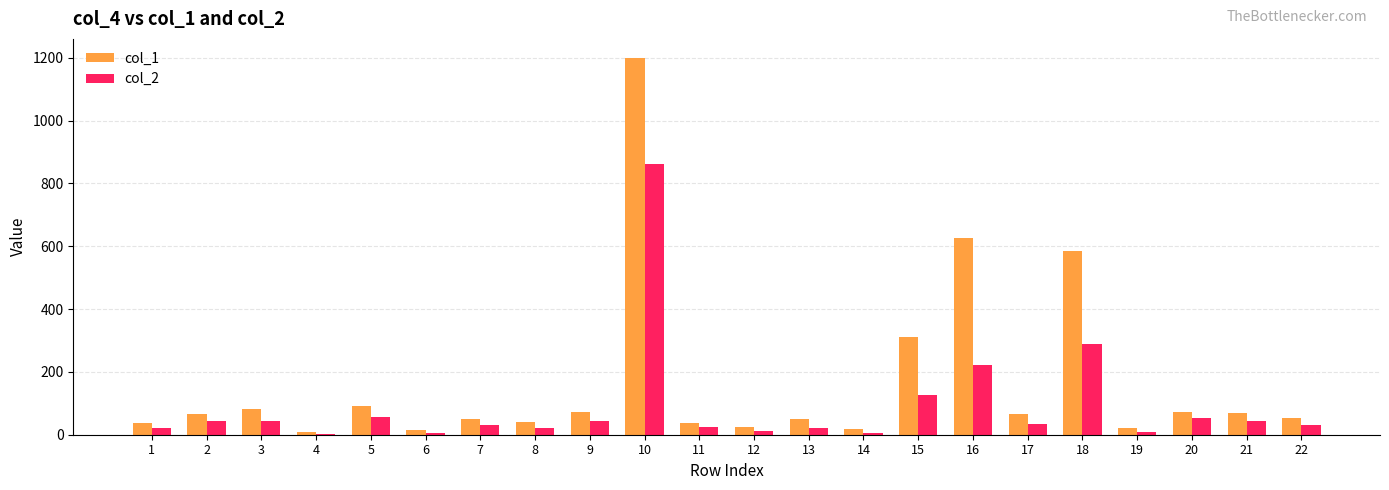

At which category is the sum across all series the highest?

10